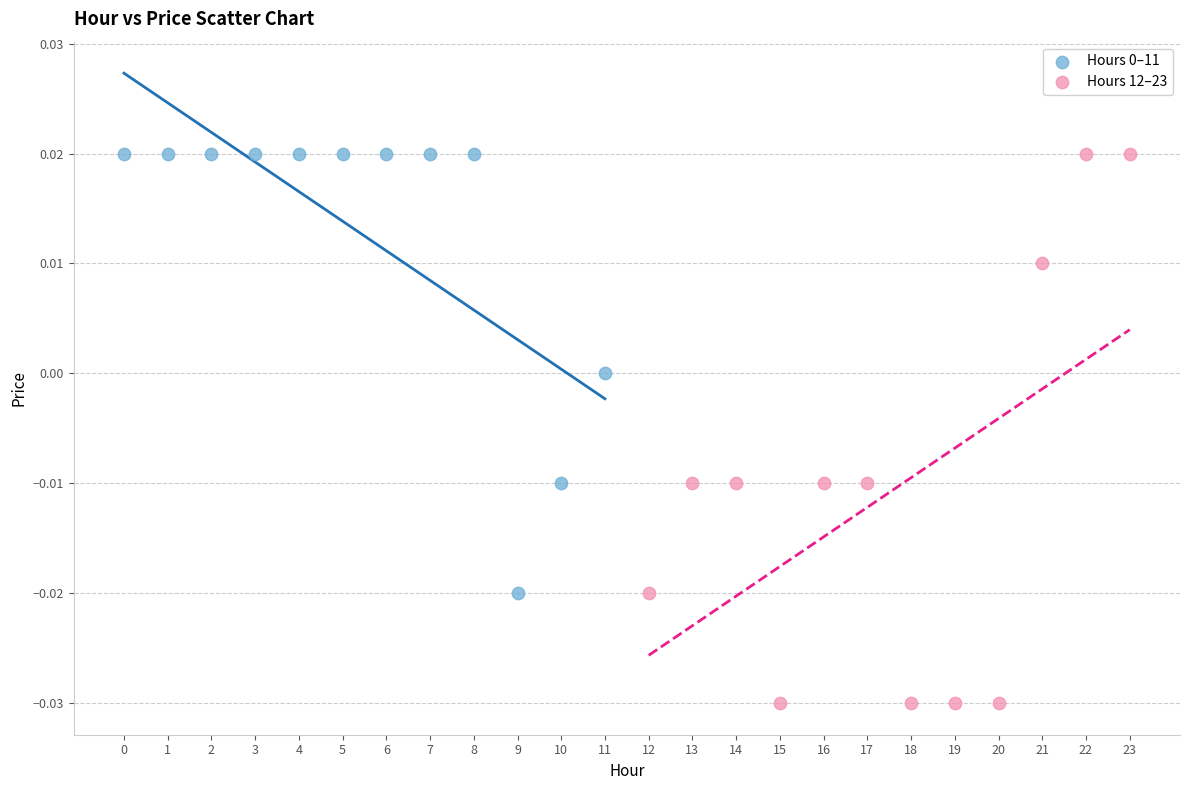

Which series has the widest spread of Y values?

Hours 12–23